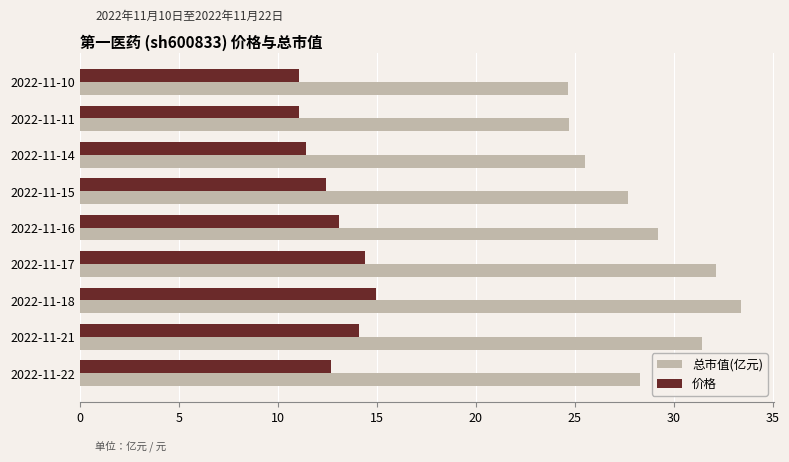

Which series changed the most between 2022-11-11 and 2022-11-17?

总市值(亿元)